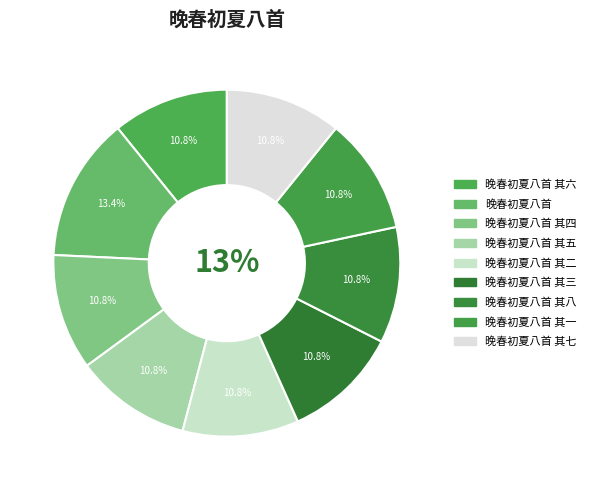

Which has a higher value, 晚春初夏八首 or 晚春初夏八首 其四?

晚春初夏八首